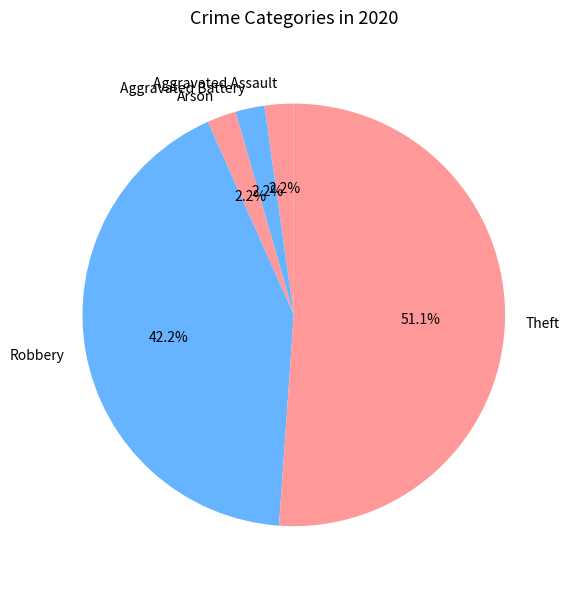

Combined, what portion of the pie is Aggravated Battery and Robbery?

44.4%